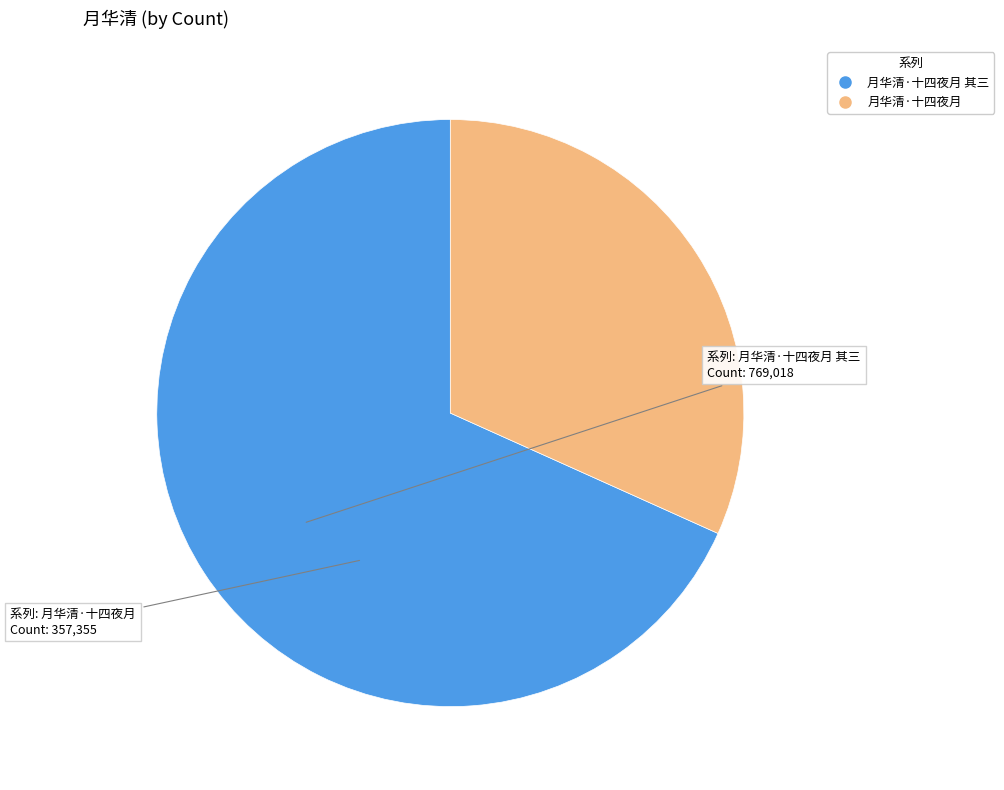

Is there any slice that represents more than half of the pie?

Yes